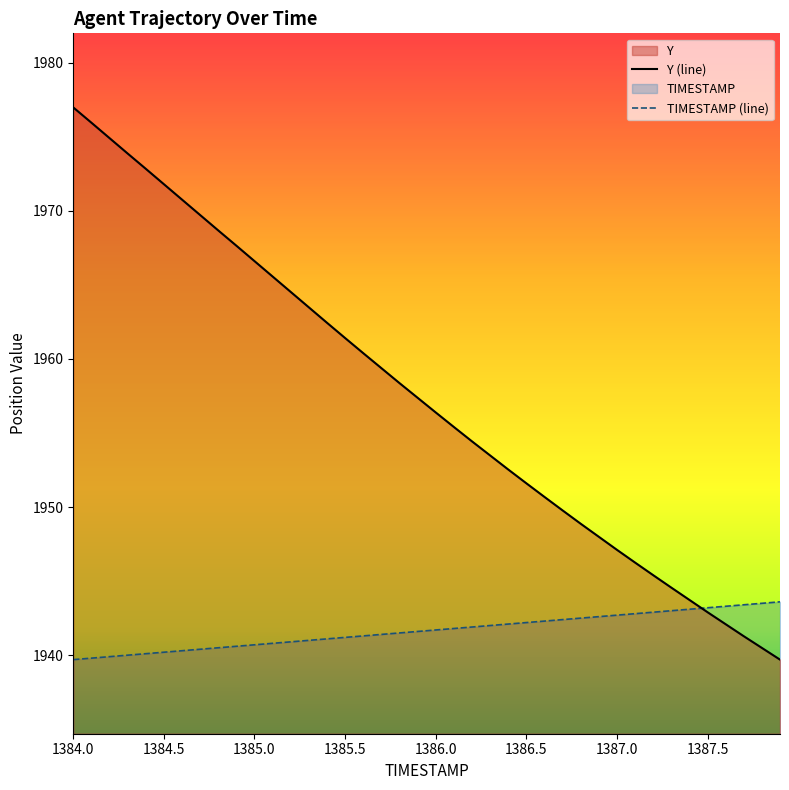

Which category has the highest value in the Y (line) series?

1384.0